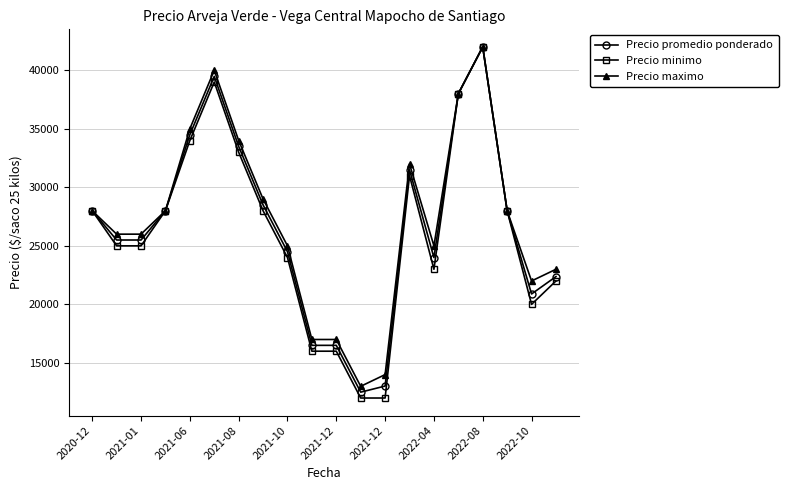

What is the minimum value shown in the chart?

12000